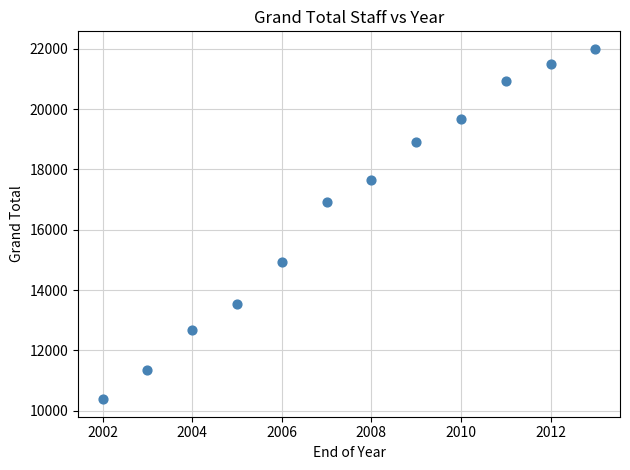

What is the average X value?

2008